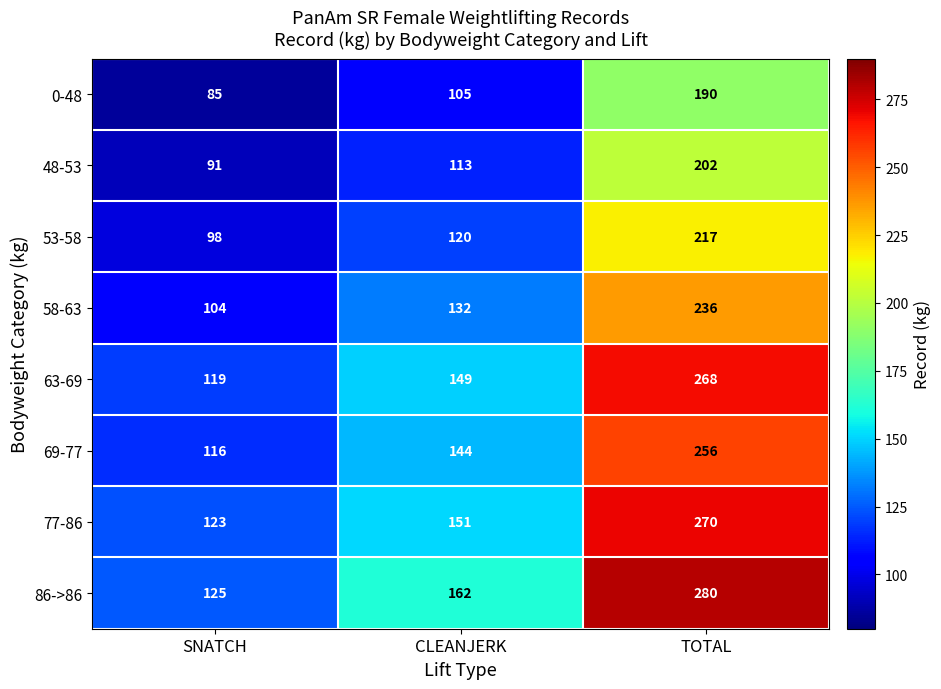

Reading left to right, what are all the values shown in this chart?

0-48: SNATCH=85	CLEANJERK=105	TOTAL=190
48-53: SNATCH=91	CLEANJERK=113	TOTAL=202
53-58: SNATCH=98	CLEANJERK=120	TOTAL=217
58-63: SNATCH=104	CLEANJERK=132	TOTAL=236
63-69: SNATCH=119	CLEANJERK=149	TOTAL=268
69-77: SNATCH=116	CLEANJERK=144	TOTAL=256
77-86: SNATCH=123	CLEANJERK=151	TOTAL=270
86->86: SNATCH=125	CLEANJERK=162	TOTAL=280